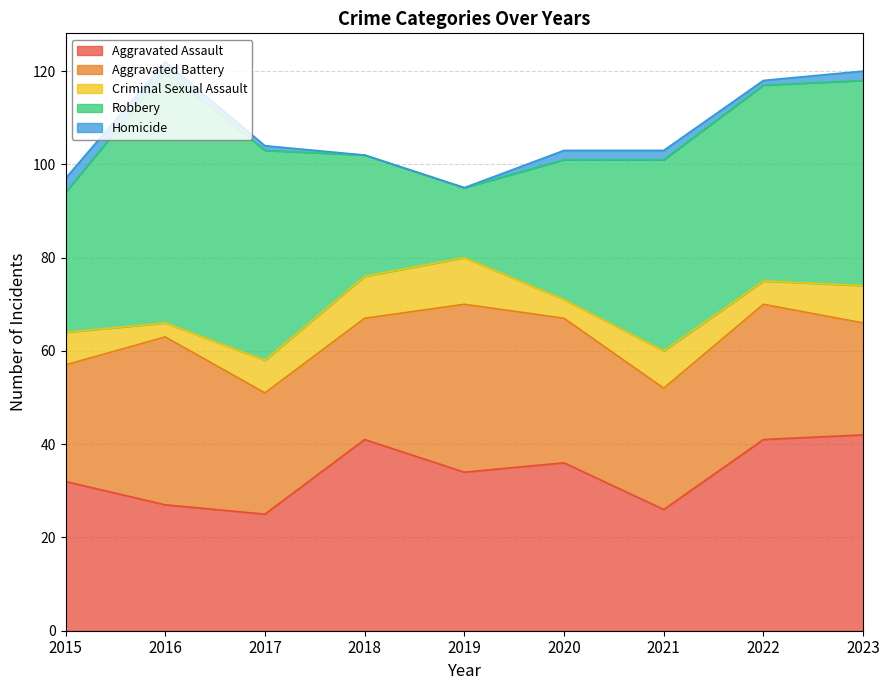

Reading right to left, what are all the values shown in this chart?

Aggravated Assault: 42	41	26	36	34	41	25	27	32
Aggravated Battery: 24	29	26	31	36	26	26	36	25
Criminal Sexual Assault: 8	5	8	4	10	9	7	3	7
Robbery: 44	42	41	30	15	26	45	54	30
Homicide: 2	1	2	2	0	0	1	2	3